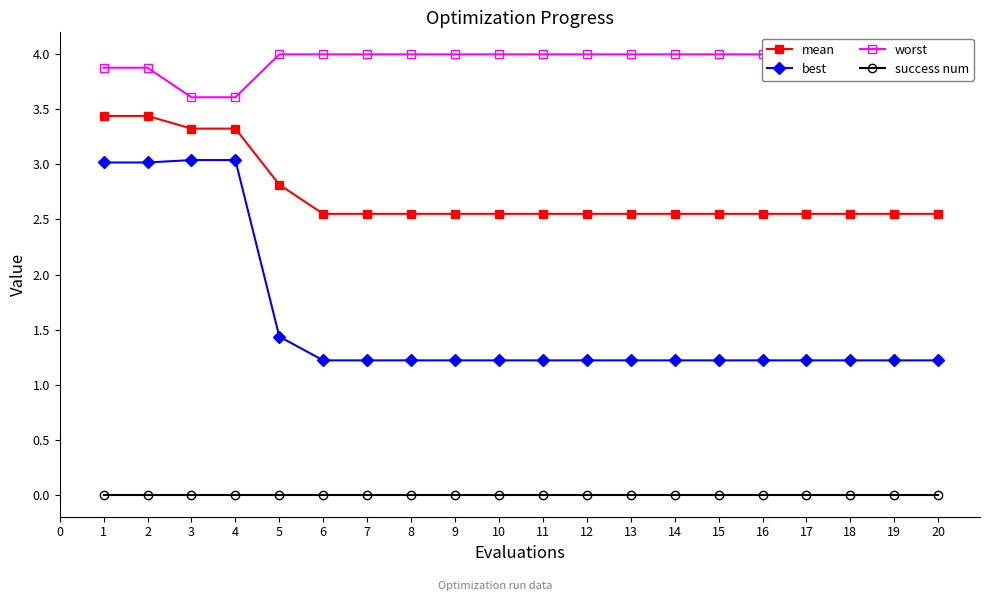

Which series has the widest spread of values?

best